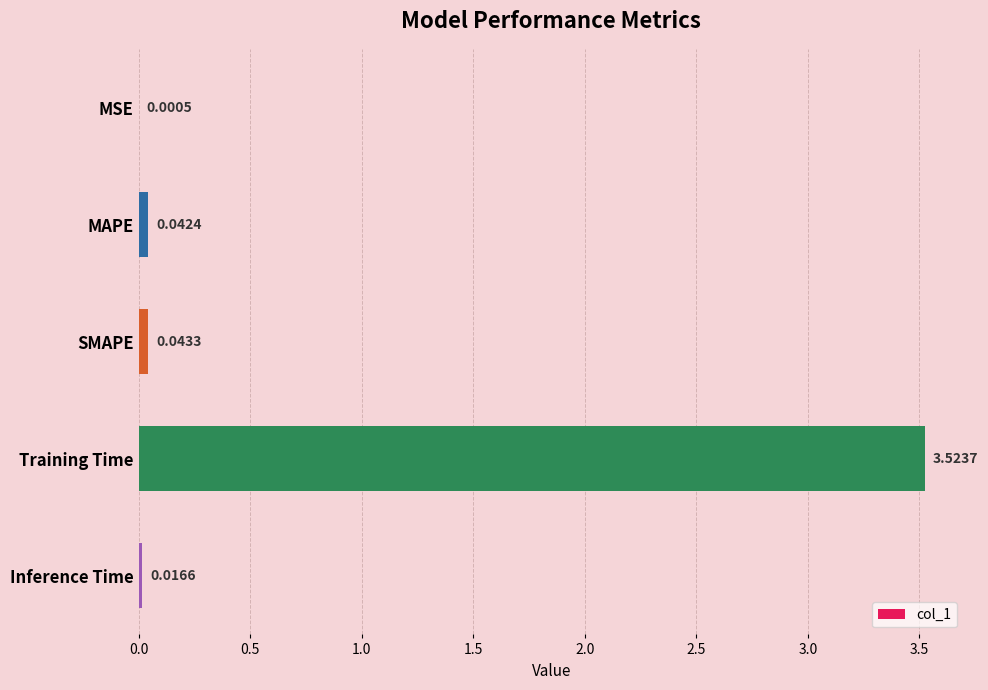

What is the sum of all values?

3.6